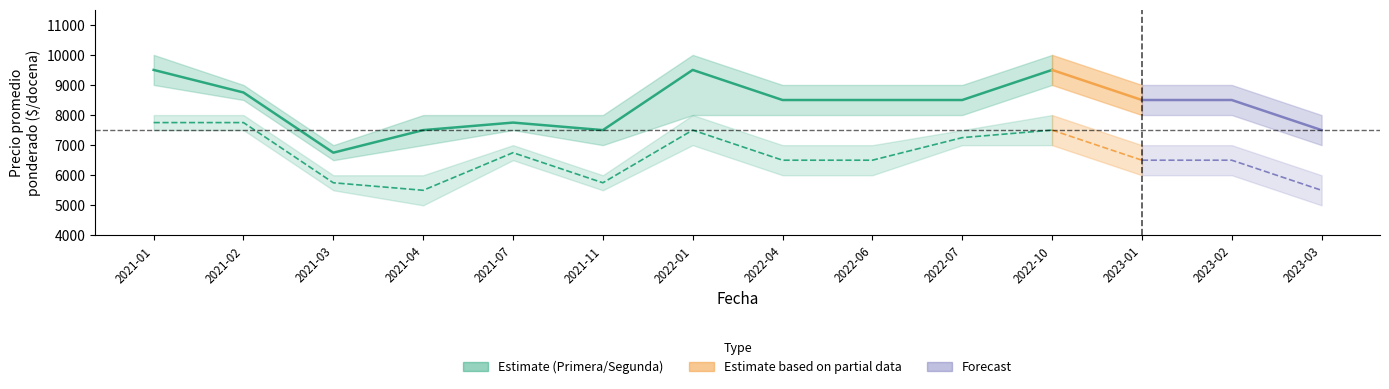

What is the label of the 1st point from the left?

2021-01